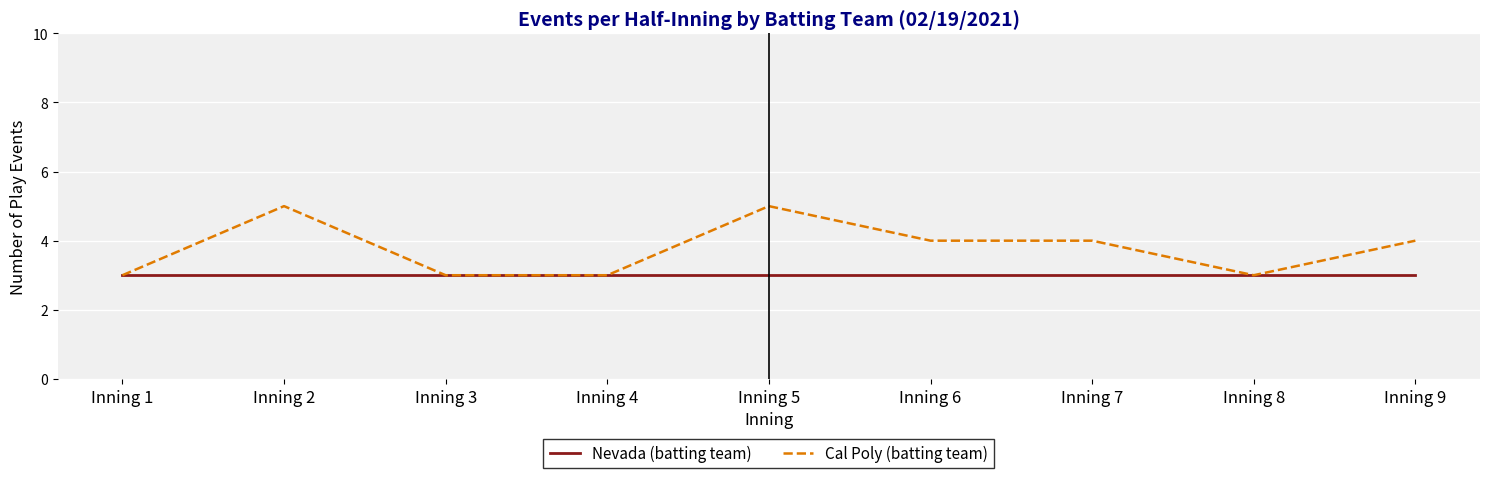

True or false: Nevada (batting team) has a value of 3 at Inning 3.

True